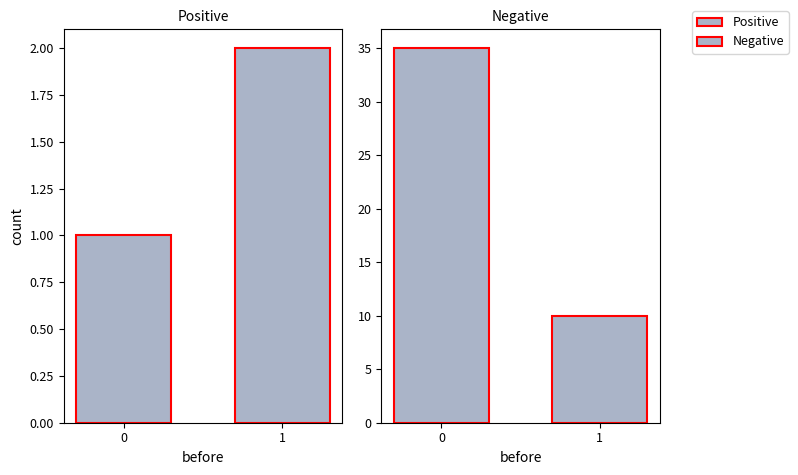

How many after values are between 10 and 35?

2